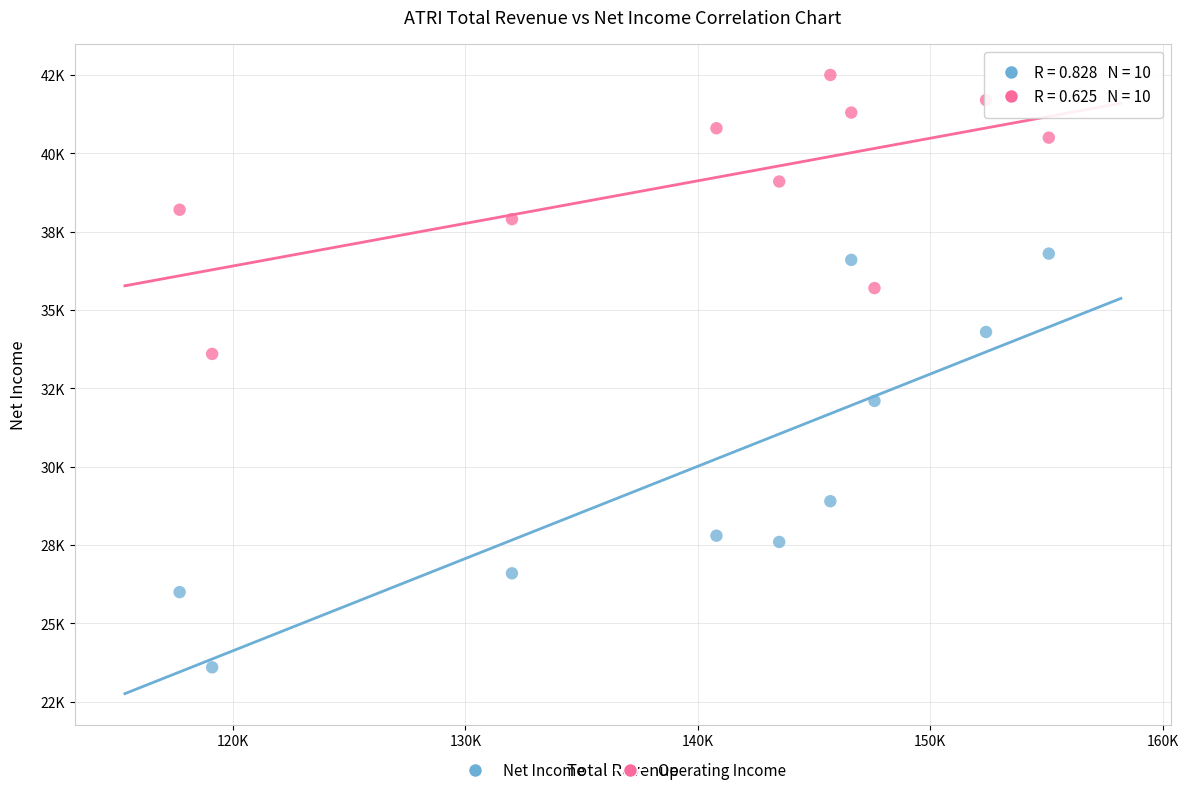

What are all the series names shown in the legend?

Net Income, Operating Income